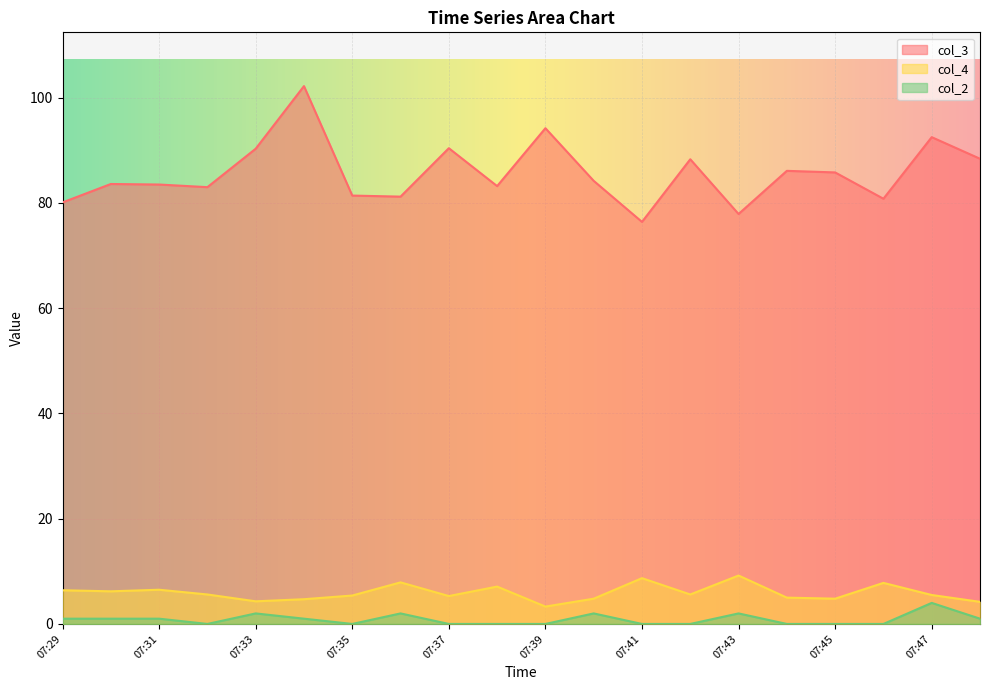

What is the greatest value displayed?

102.2